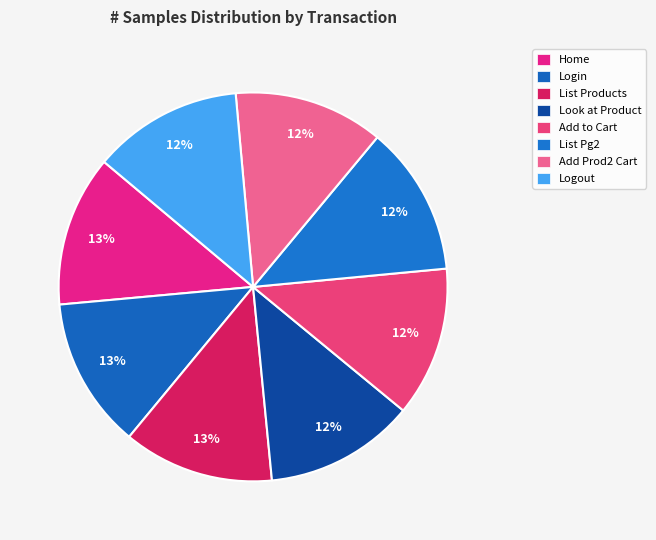

How many slices are in this pie chart?

8